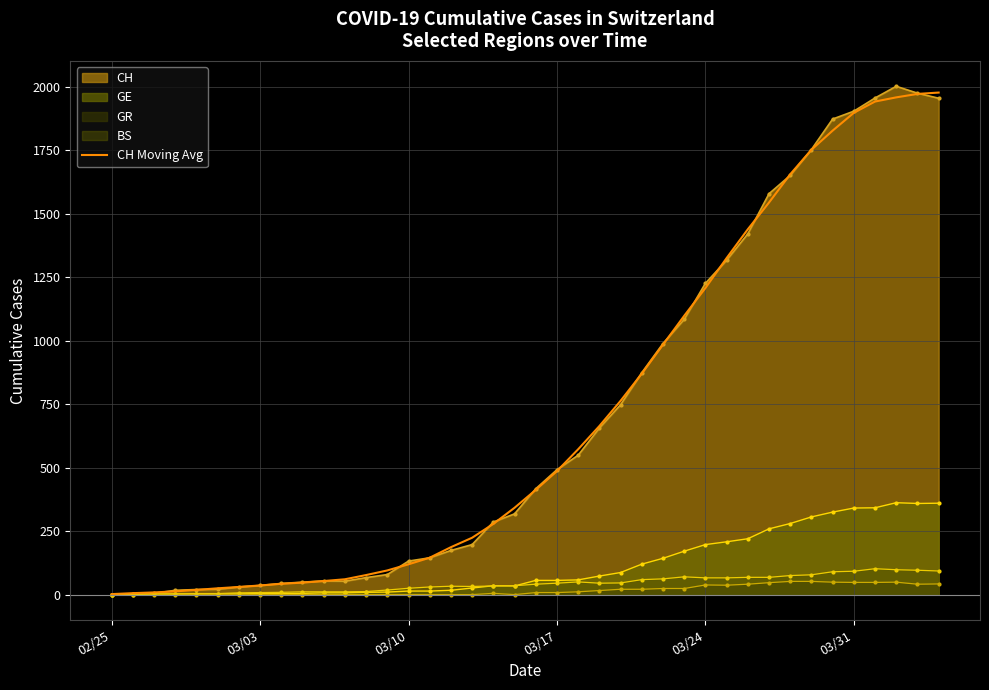

Reading left to right, what are all the values shown in this chart?

2.0	5.8	8.6	12.8	18.6	24.8	30.2	36.0	42.6	47.2	53.4	60.4	77.0	95.2	119.4	145.4	186.8	224.0	278.4	342.0	412.4	486.4	572.4	663.8	763.2	870.2	984.2	1098.0	1207.4	1325.4	1438.8	1544.2	1655.4	1752.0	1827.4	1897.6	1942.0	1958.4	1972.0	1977.3